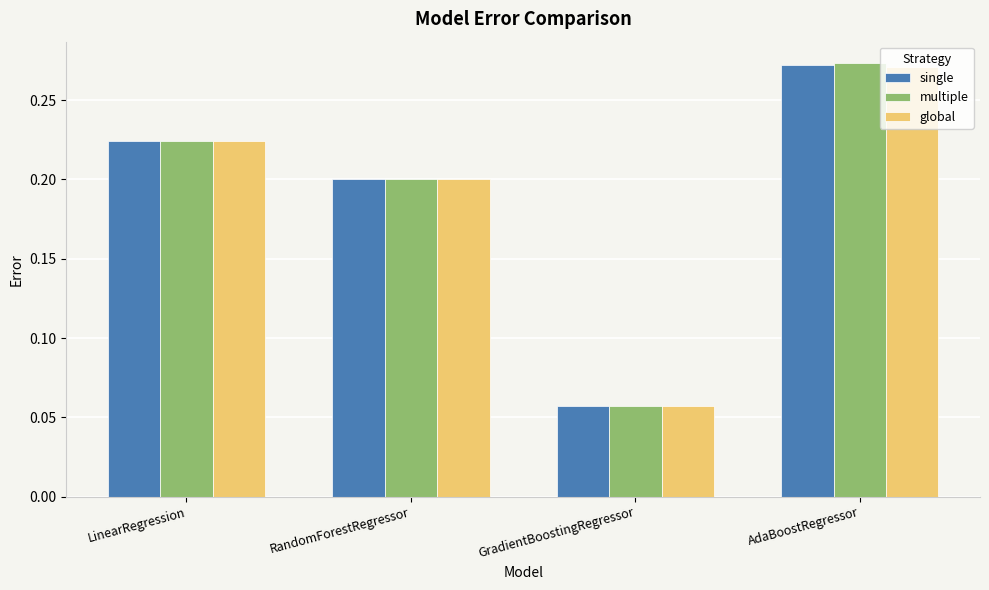

Which series has the widest spread of values?

multiple